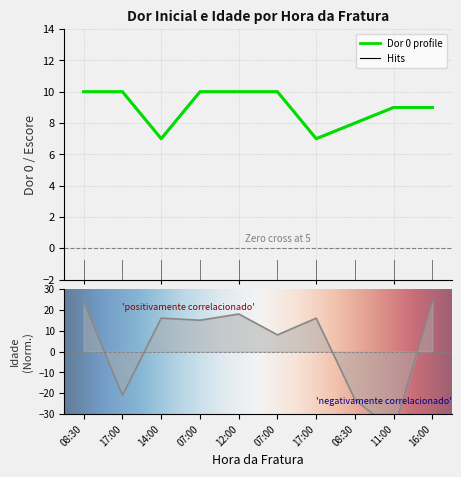

Is it true that Idade equals 8 at 07:00?

True